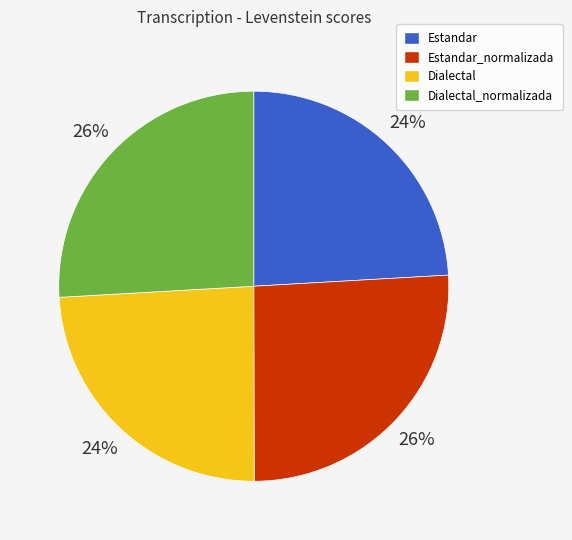

To the nearest percent, what is the average slice percentage?

25%